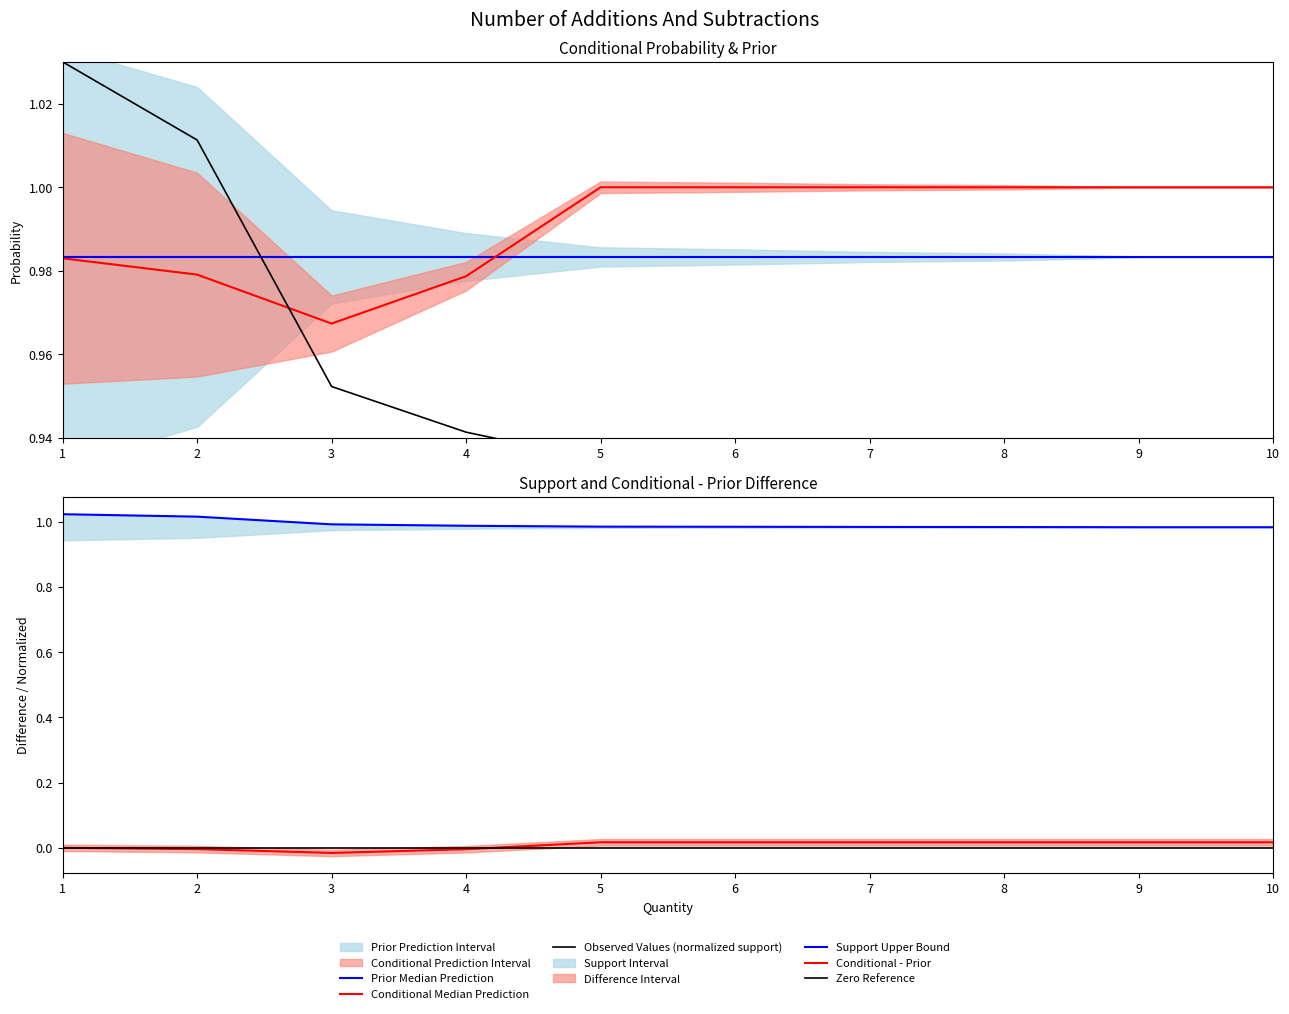

The Support Upper Bound series shows 1.7 at 9. True or false?

False